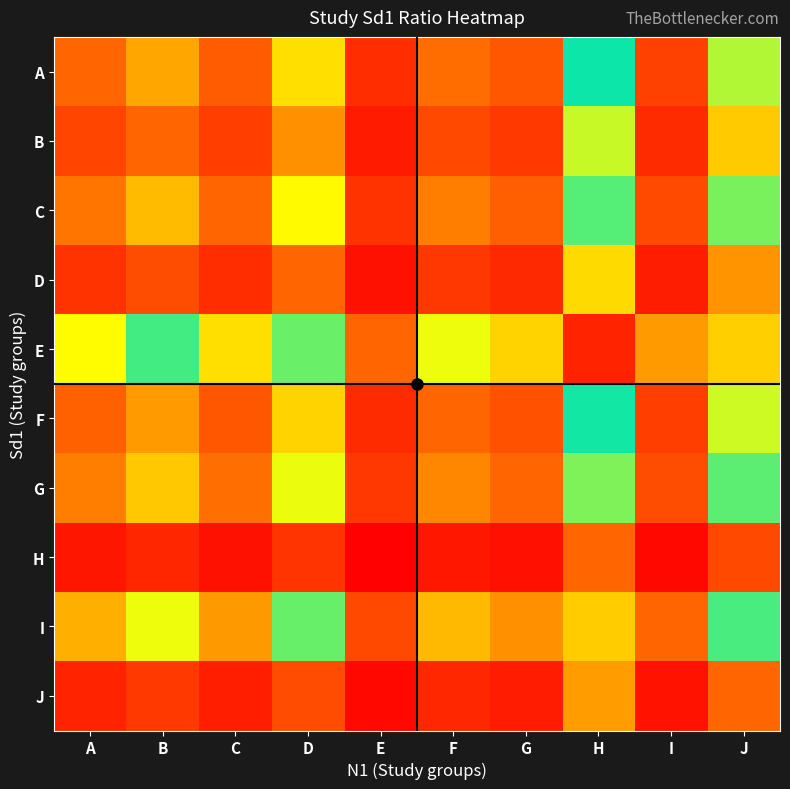

At how many categories does at least one series exceed 1?

9